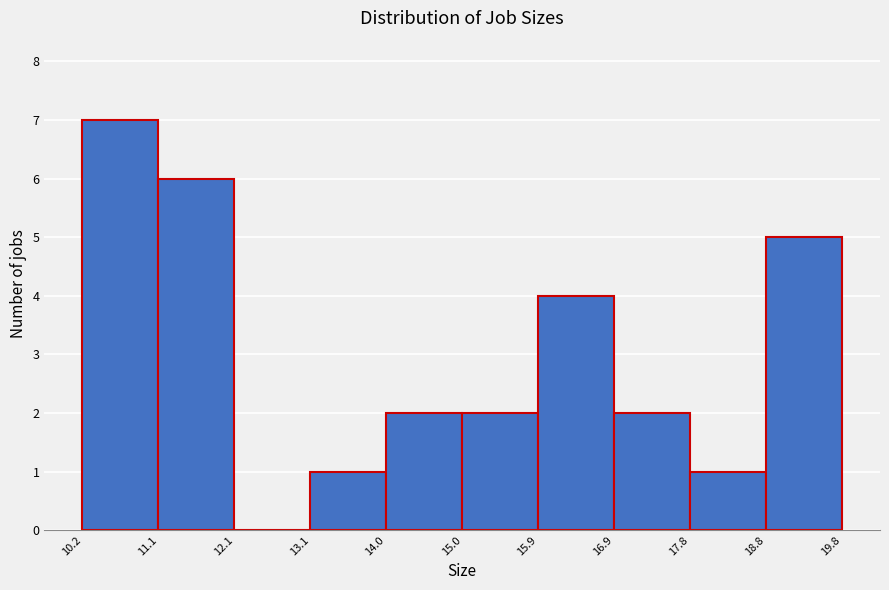

What is the height of the bar covering 18.8 to 19.8 on the x-axis? The values are not printed on the chart, so give them approximately, as read against the axis.

5